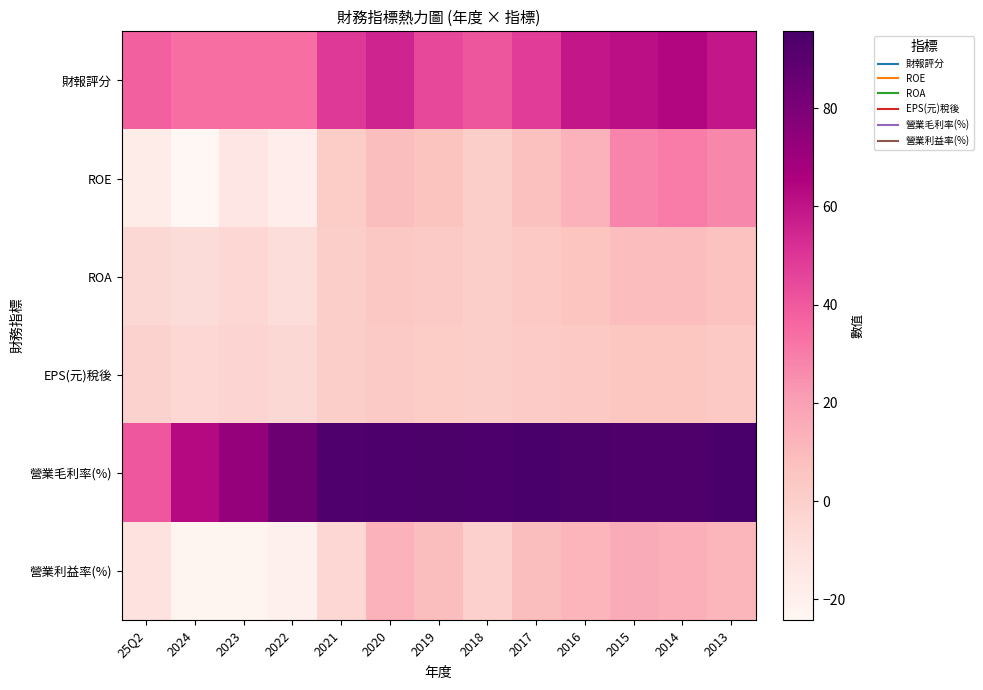

Which has a higher value, 2015 or 2016?

2015